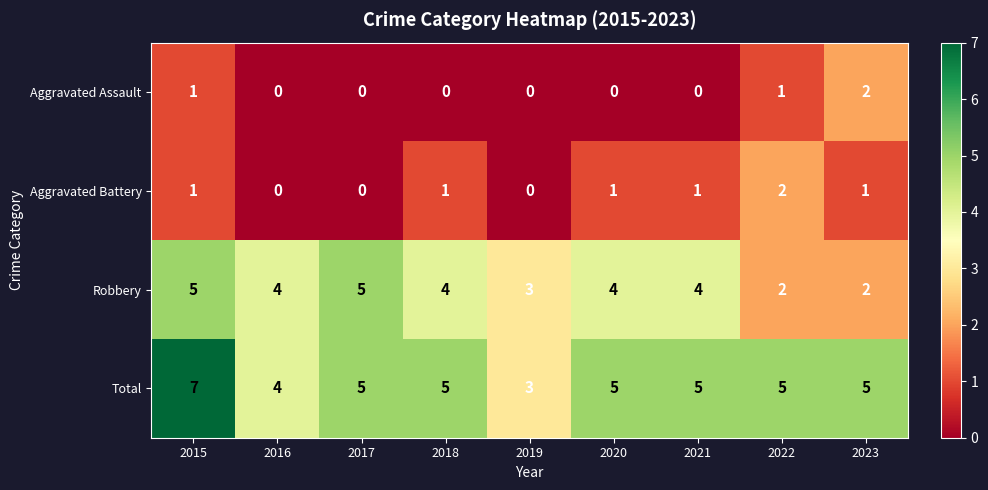

The Aggravated Assault series shows -1 at 2017. True or false?

False